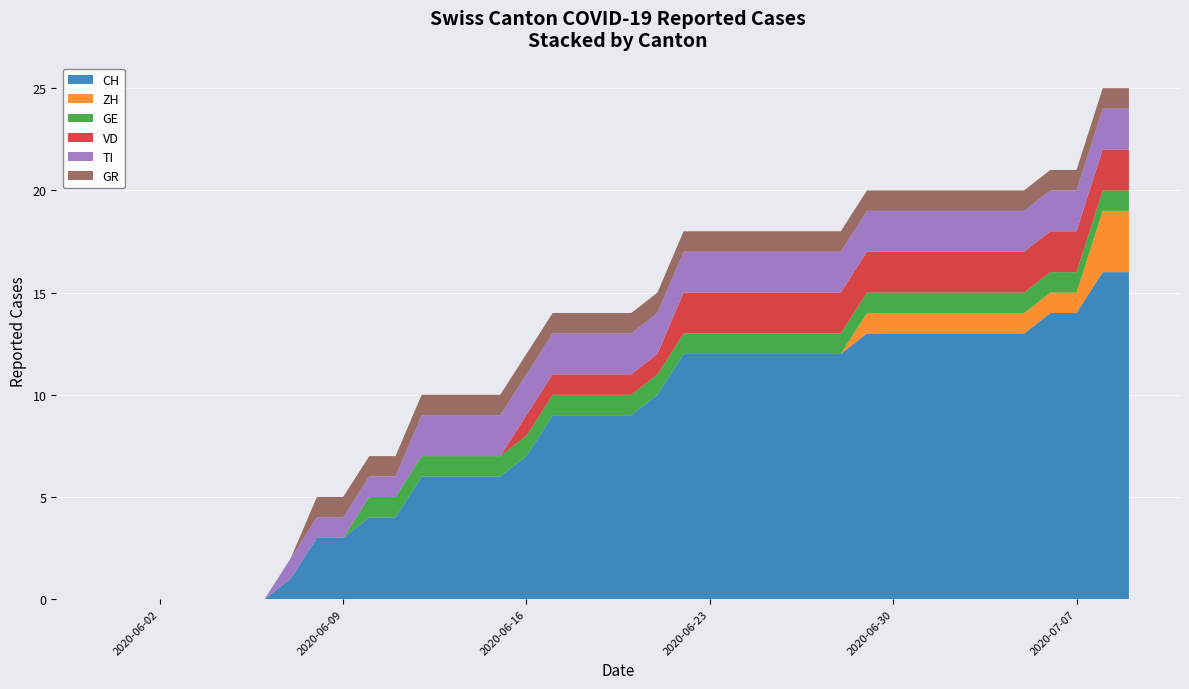

What is the maximum value for CH?

16